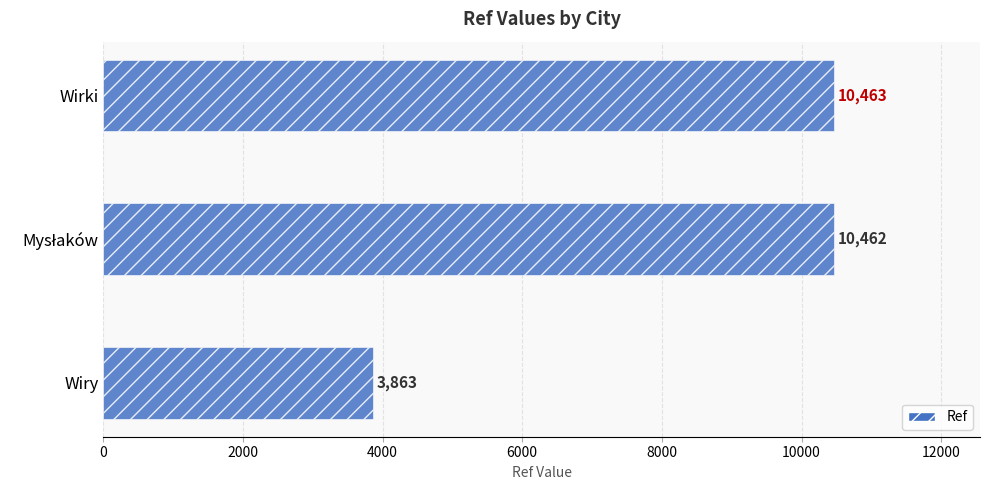

Between Wirki and Wiry, which is larger?

Wirki